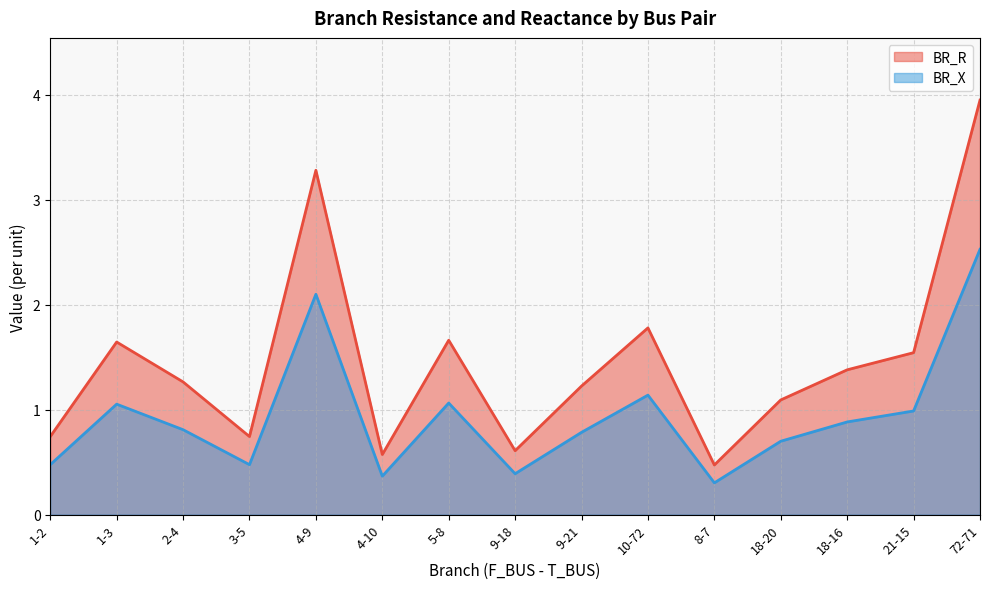

Does the chart have visible grid lines?

Yes